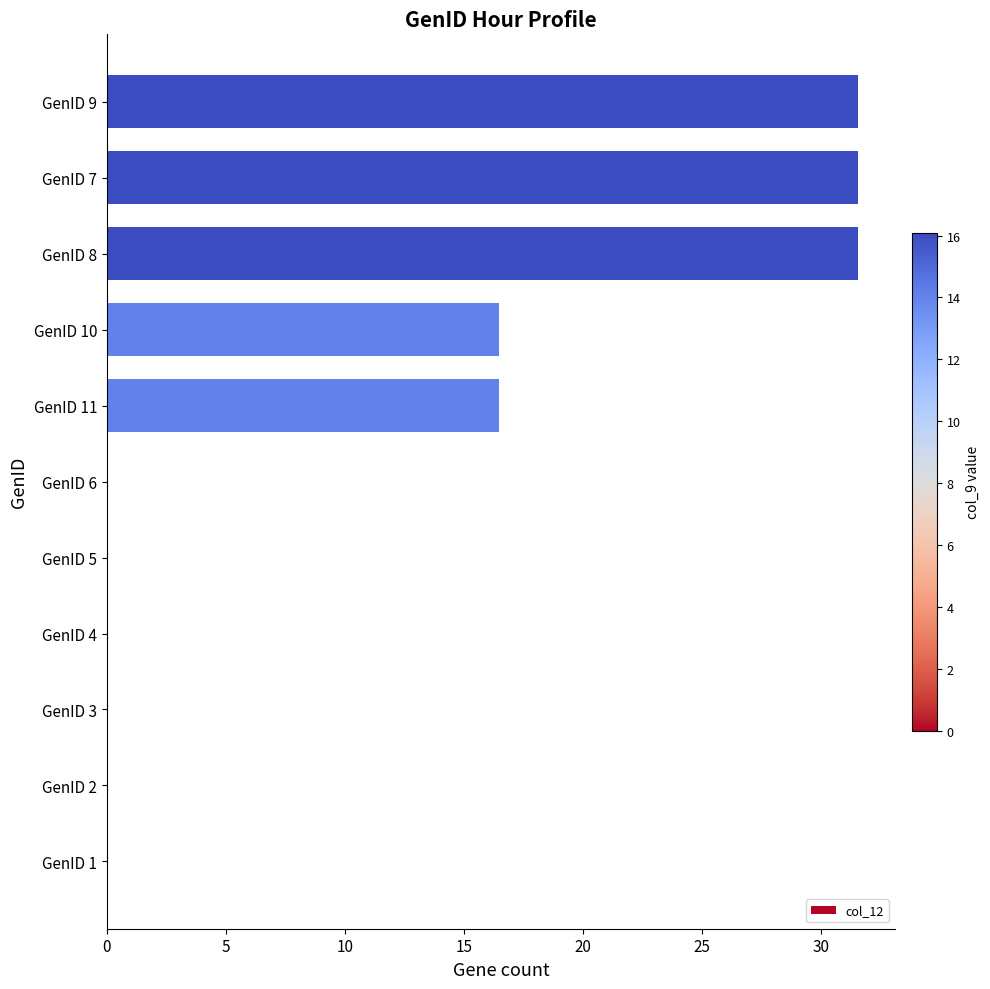

True or false: the data shows 43.6 at GenID 7.

False